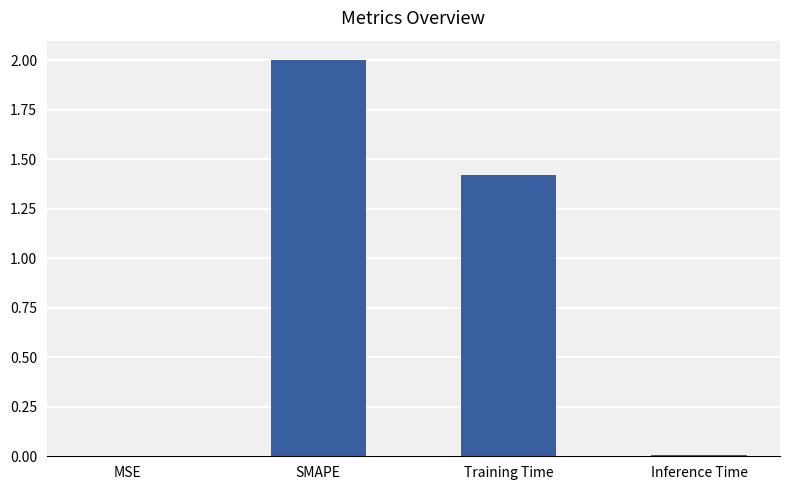

Where does the data first go above 1?

SMAPE